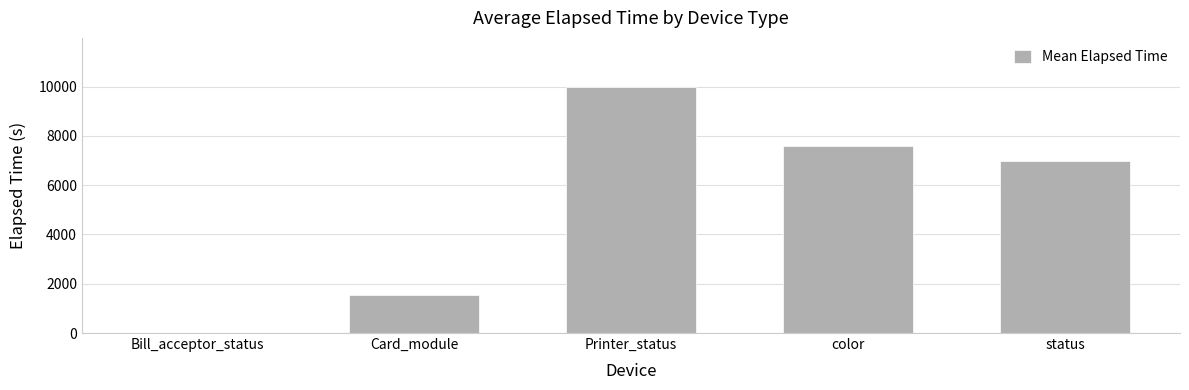

The value at Bill_acceptor_status is -4835.6. True or false?

False